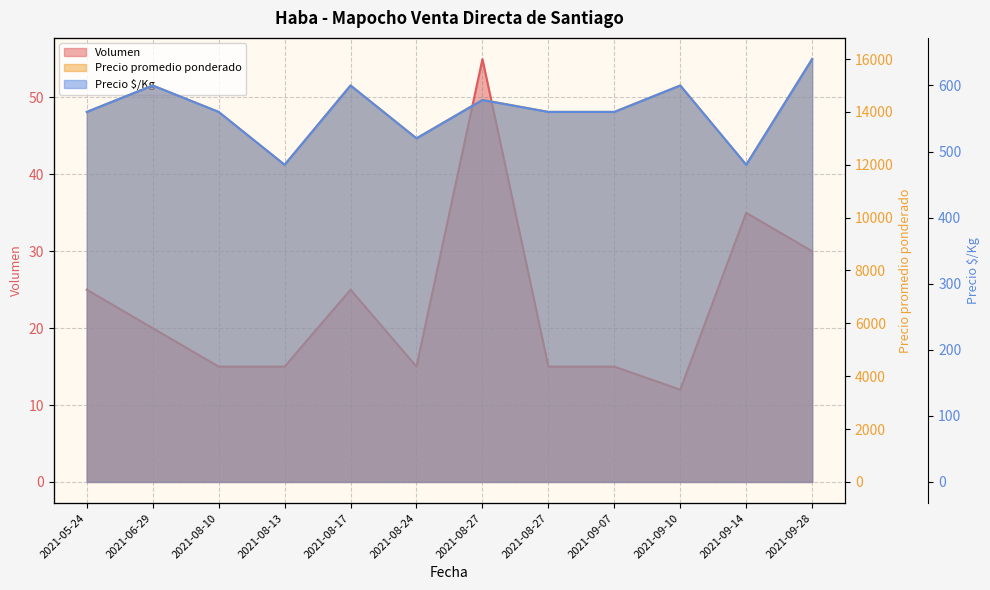

Which series changed the most between 2021-05-24 and 2021-08-27?

Volumen